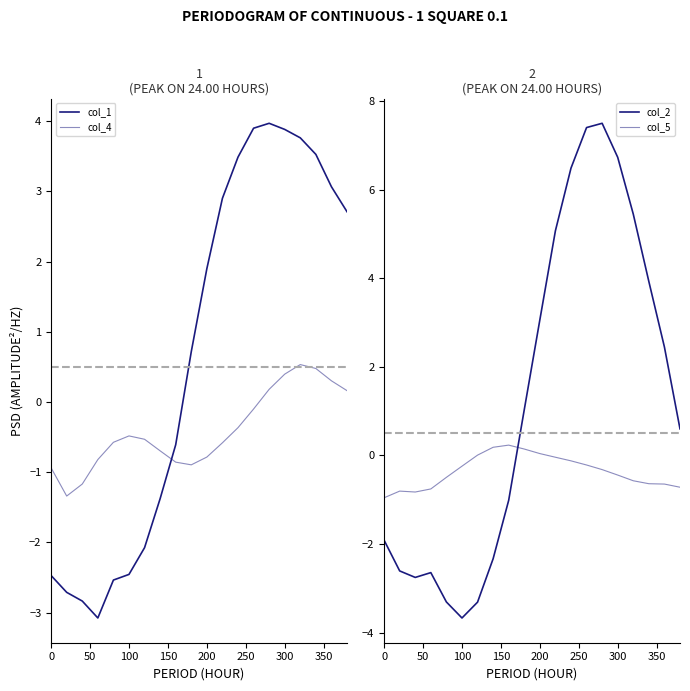

How many data points in col_4 are above 0?

6